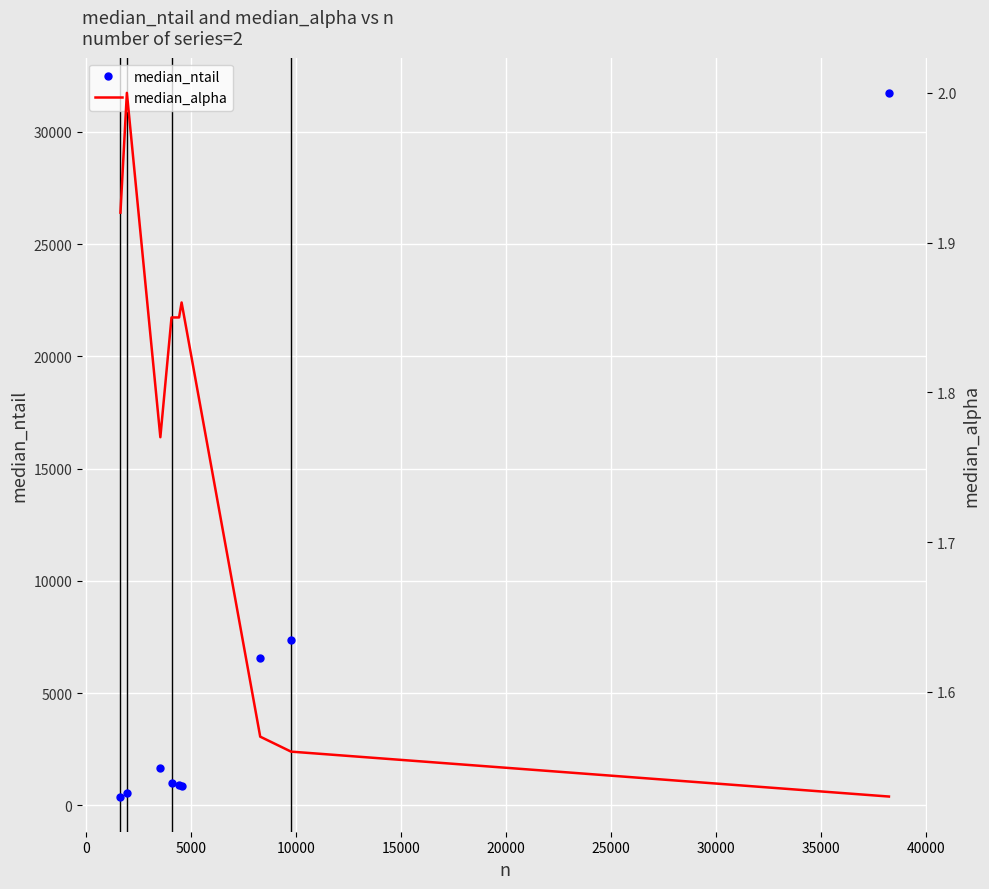

True or false: median_alpha and median_ntail cross at least once.

False